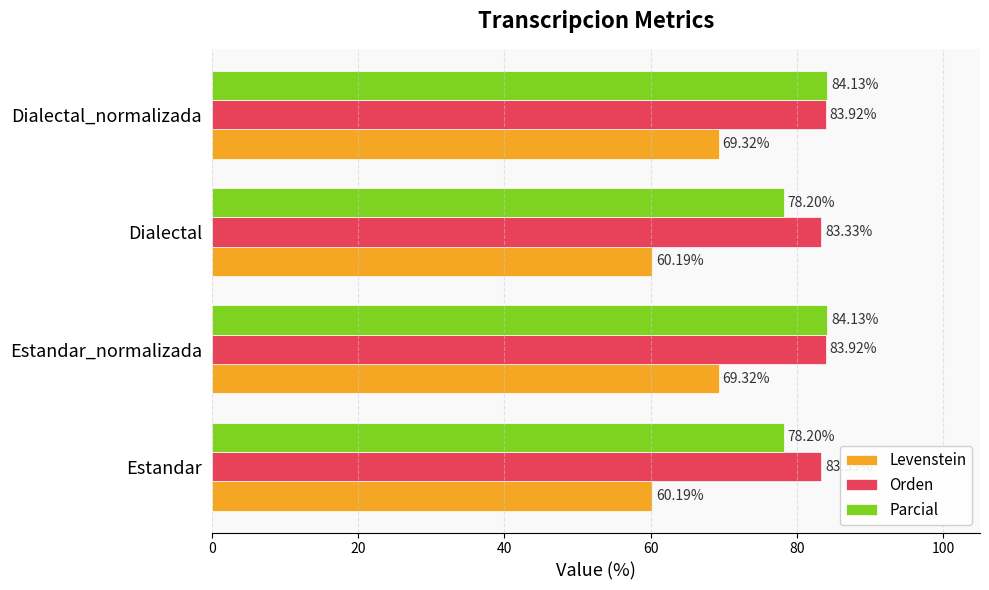

List the series in order of their peak value, highest first.

Parcial, Orden, Levenstein